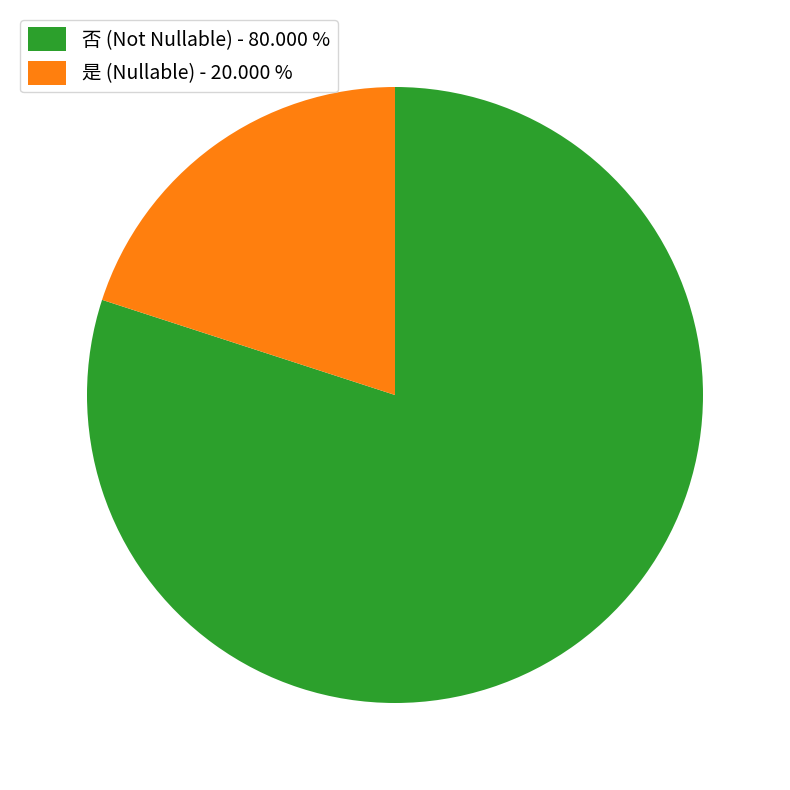

Approximately how many times larger is the value at 否 (Not Nullable) - 80.000 % compared to 是 (Nullable) - 20.000 %?

4.0